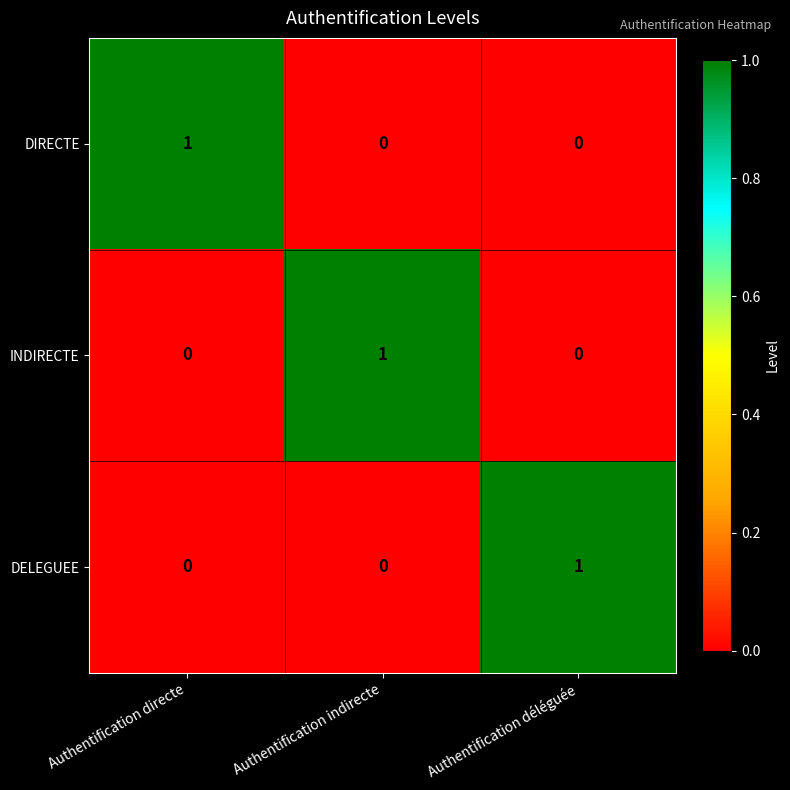

At how many categories does at least one series exceed 0?

3